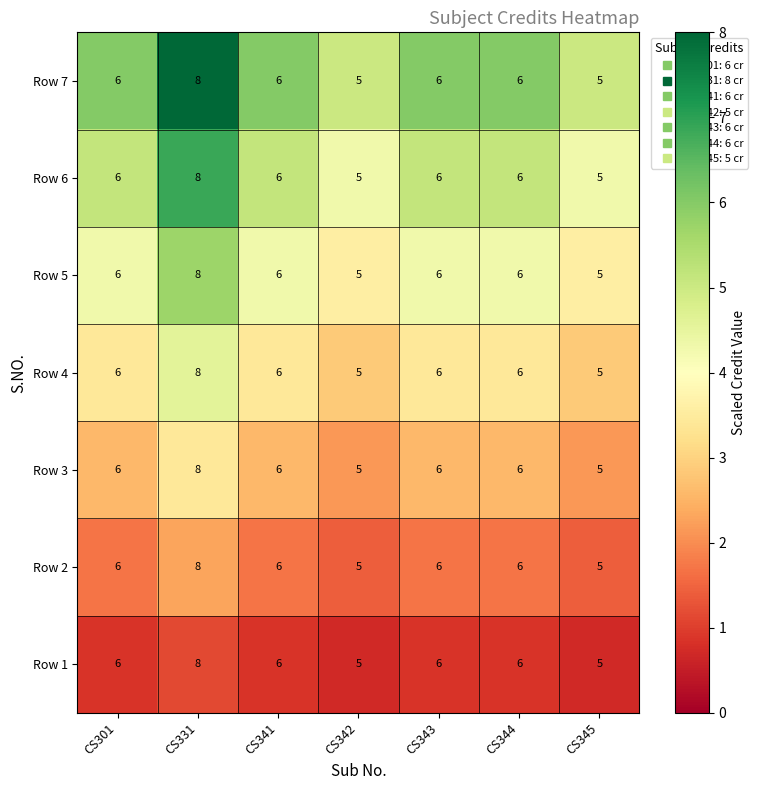

True or false: Row 1 has a value of 5 at CS342.

True